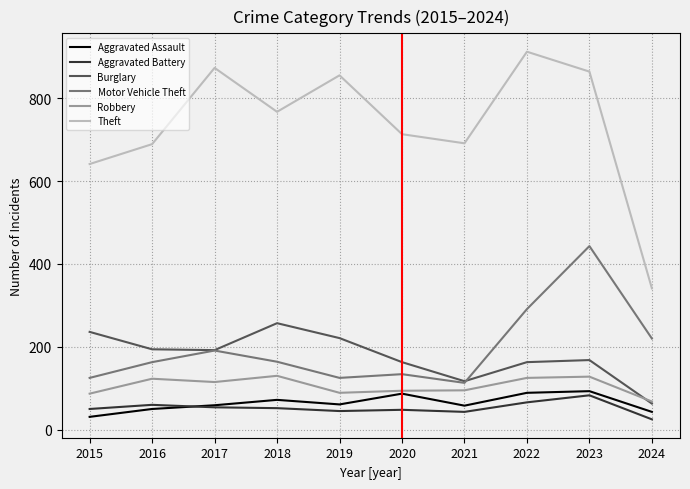

The value of Aggravated Assault at 2021 is 58. True or false?

True